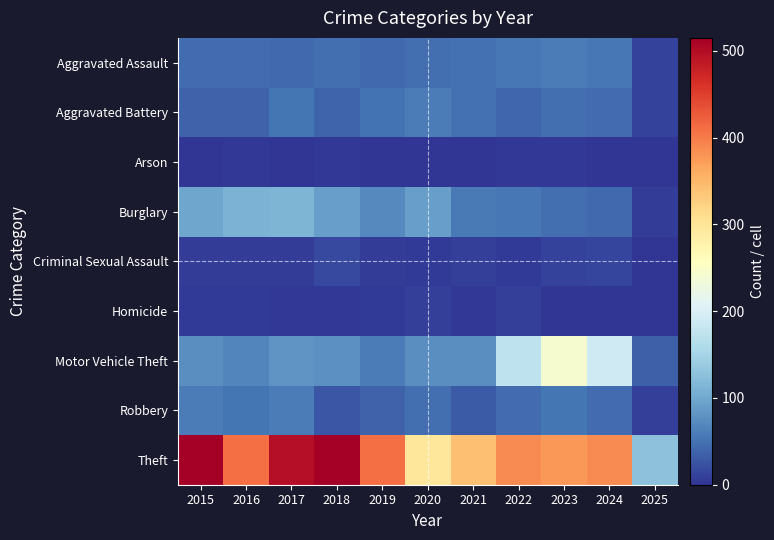

At which category is the sum across all series the highest?

2017